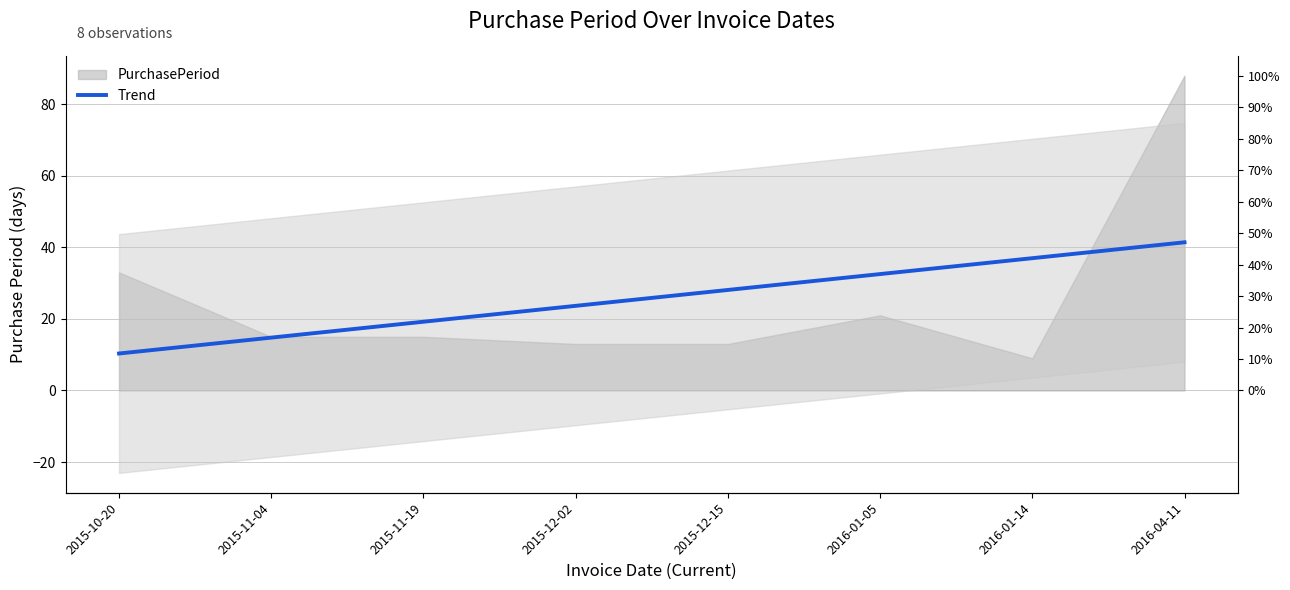

Approximately how many times larger is the value at 2016-04-11 compared to 2015-11-19?

2.2